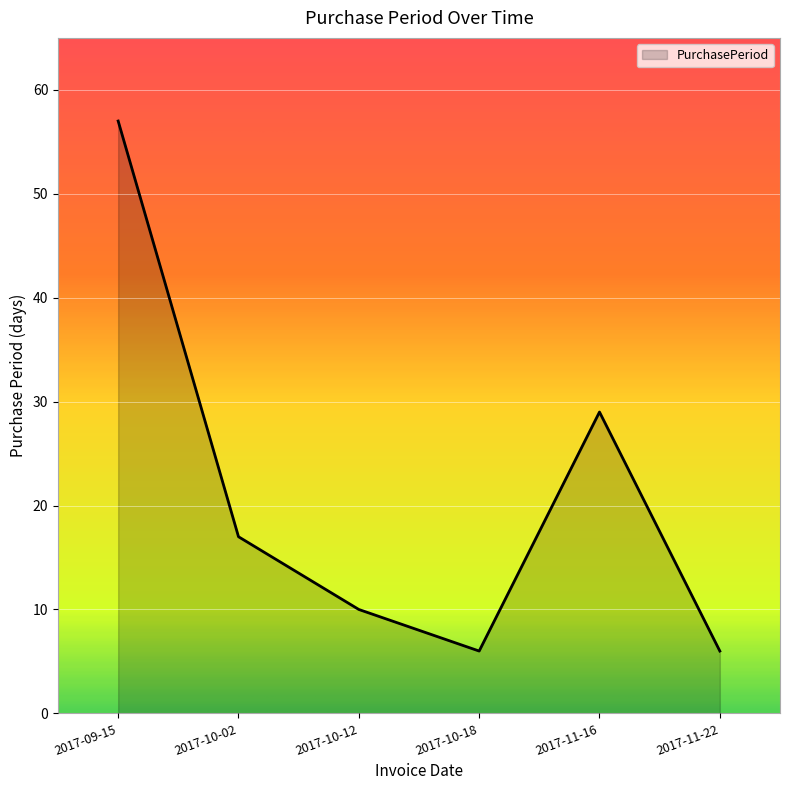

What is the sum of all values?

125